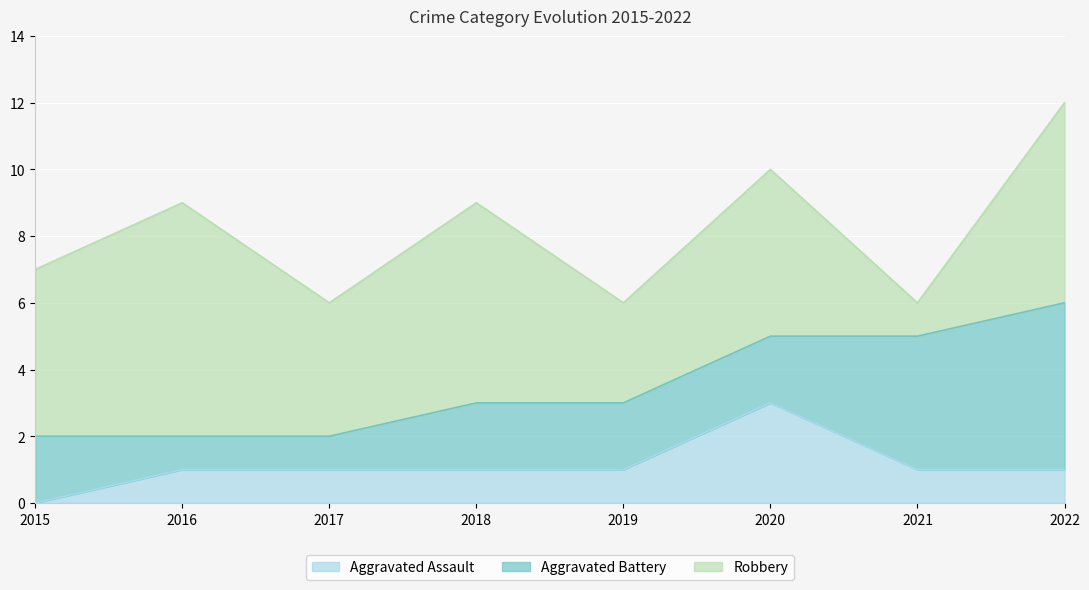

What value does the Aggravated Assault series have at 2021?

1